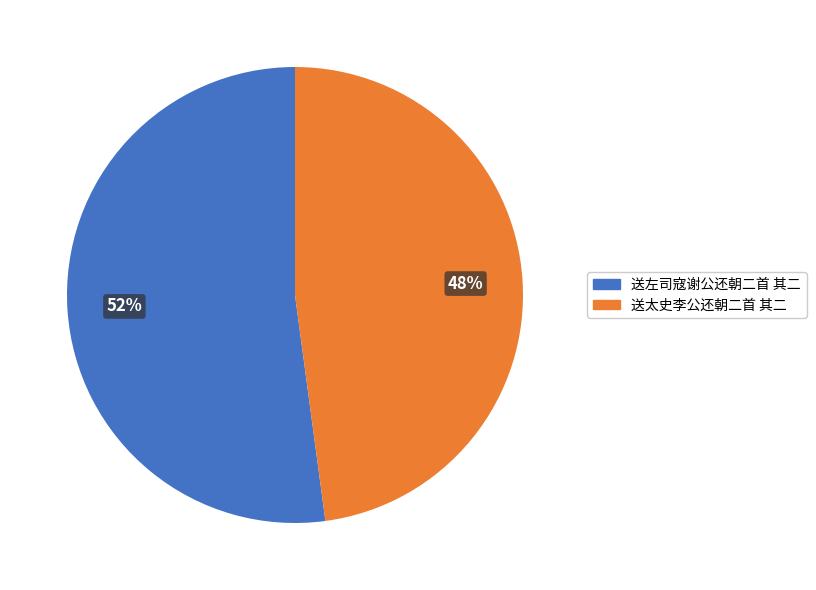

Which slice is the smallest?

送太史李公还朝二首 其二